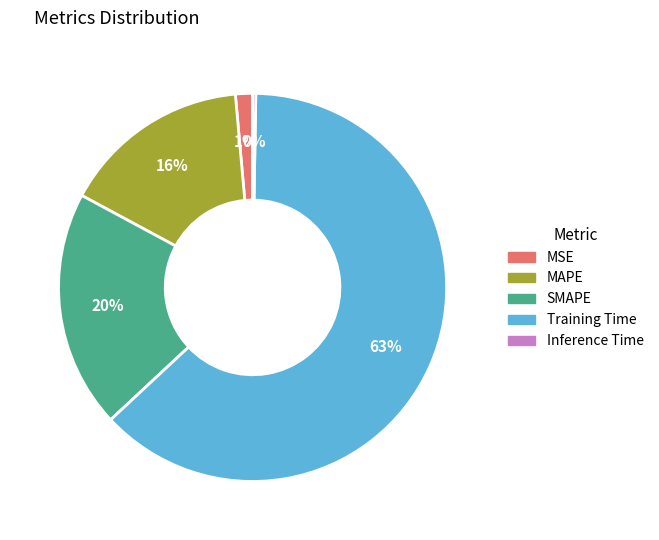

Which category has the biggest portion of the pie?

Training Time